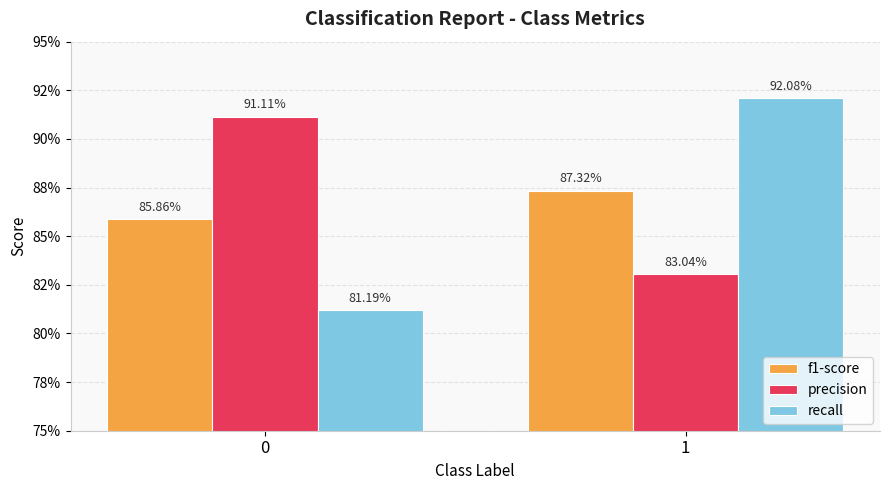

What is the approximate value of precision at 0?

0.9